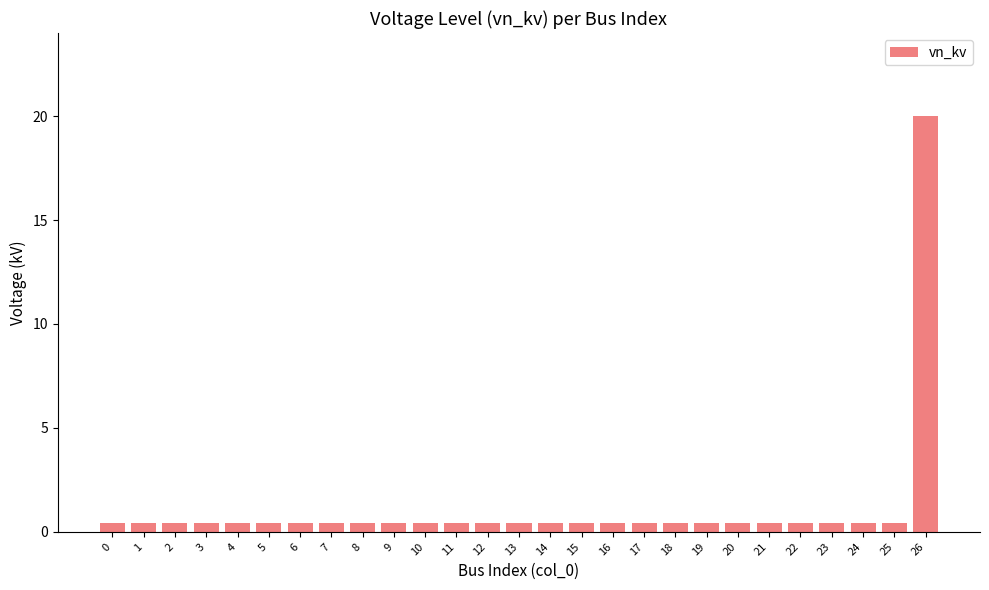

Reading left to right, transcribe all the data shown in this chart.

0.4	0.4	0.4	0.4	0.4	0.4	0.4	0.4	0.4	0.4	0.4	0.4	0.4	0.4	0.4	0.4	0.4	0.4	0.4	0.4	0.4	0.4	0.4	0.4	0.4	0.4	20.0